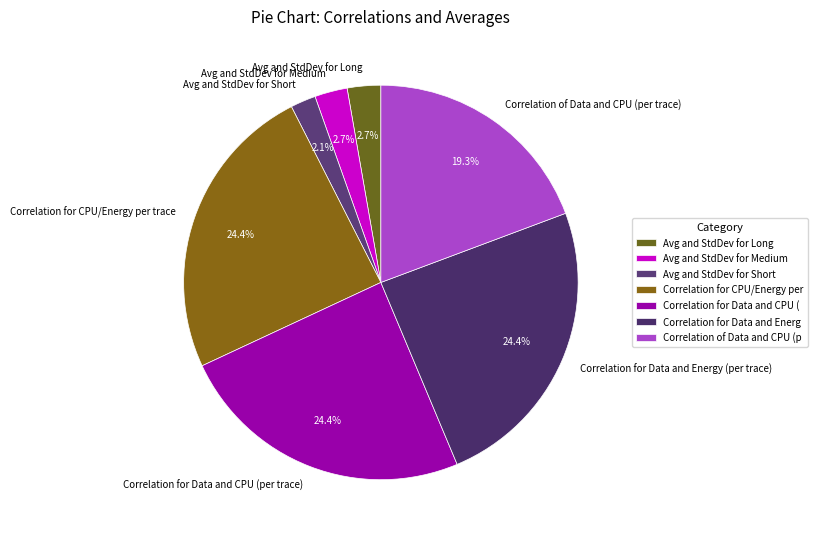

Which category has the smallest portion of the pie?

Avg and StdDev for Short